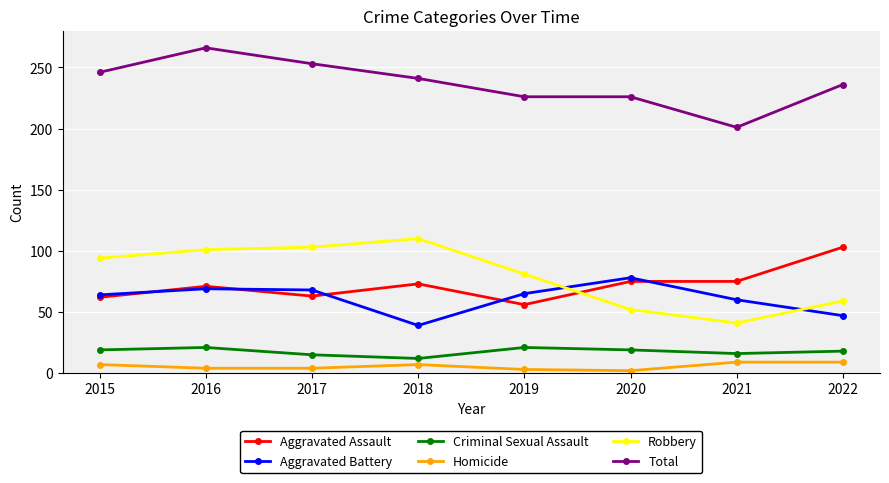

True or false: Homicide and Total cross at least once.

False